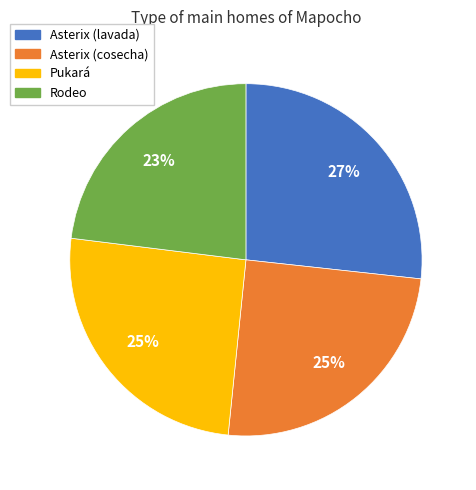

Is the sum of Pukará and Asterix (lavada) greater than half?

Yes